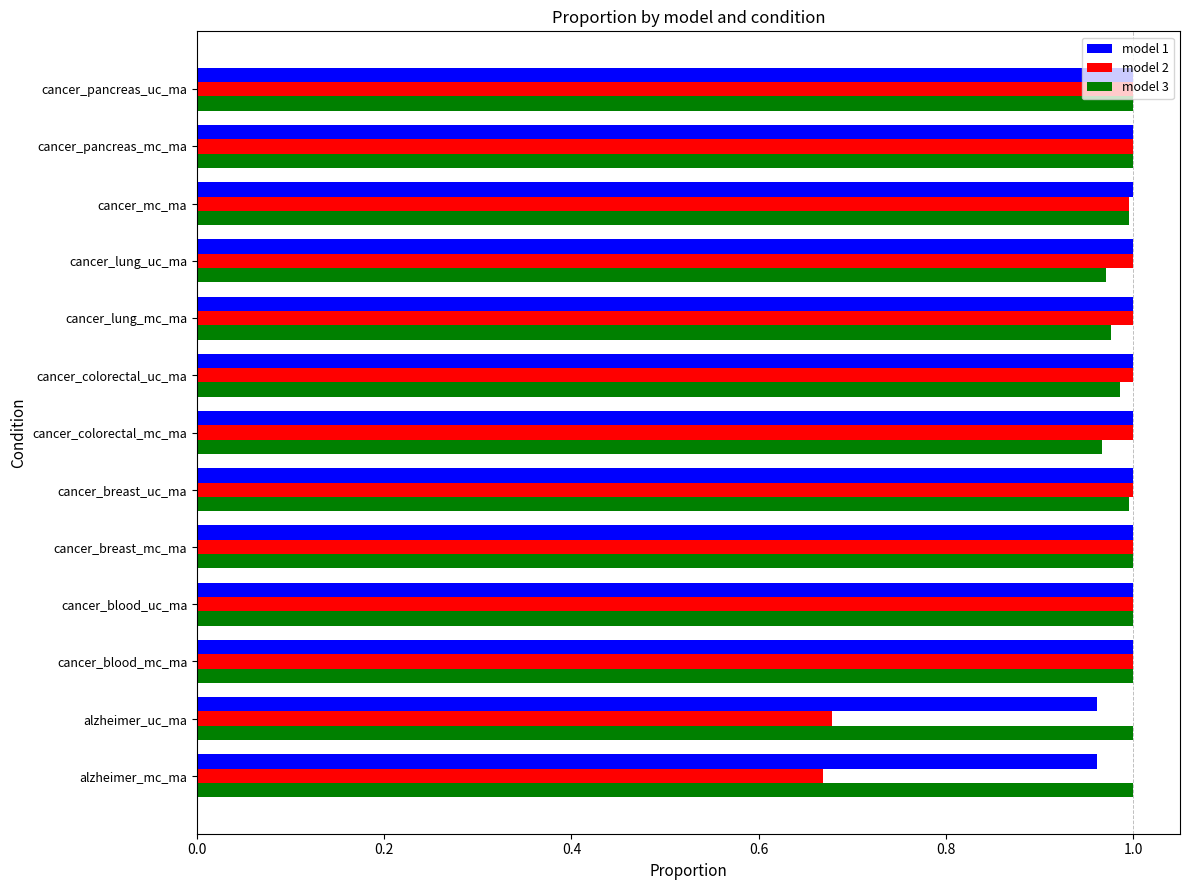

Is it true that model 3 equals 1.0 at cancer_colorectal_mc_ma?

True